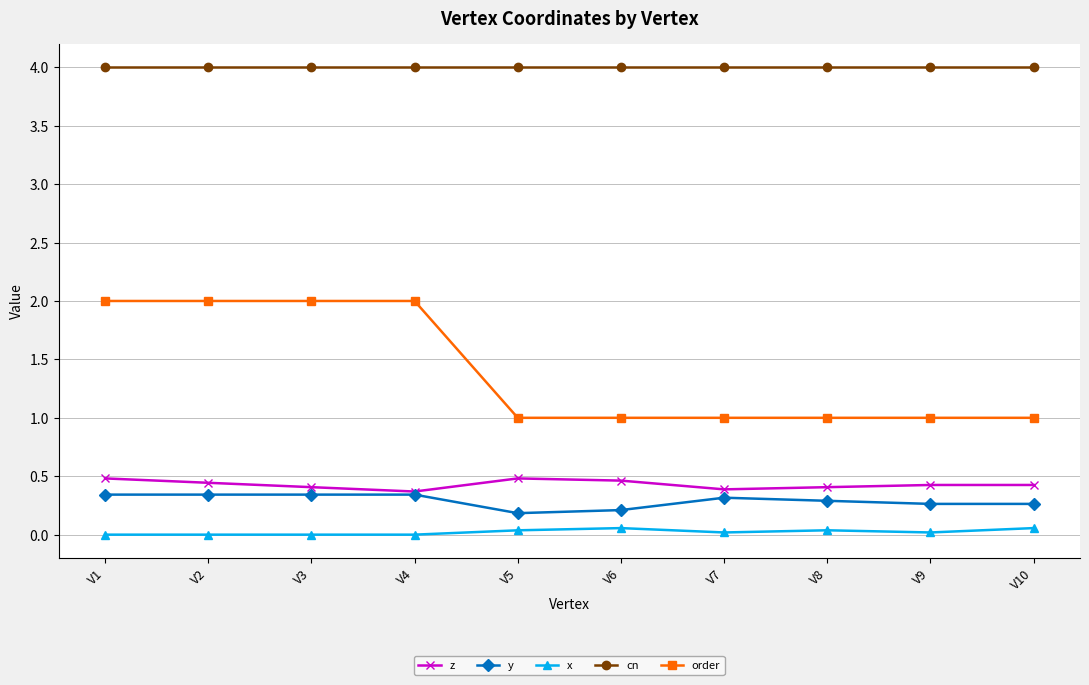

Is it true that cn equals 5.4 at V1?

False